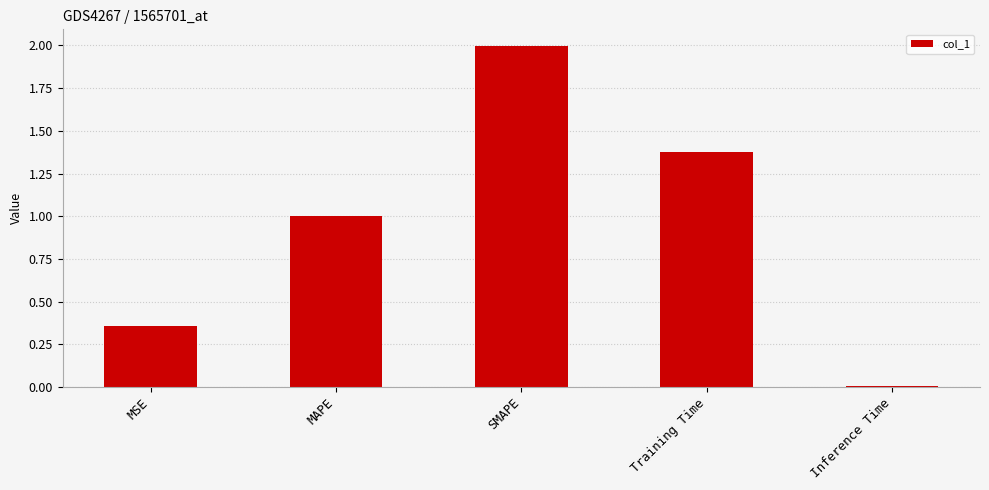

What is the value of the 2nd bar from the left?

1.0